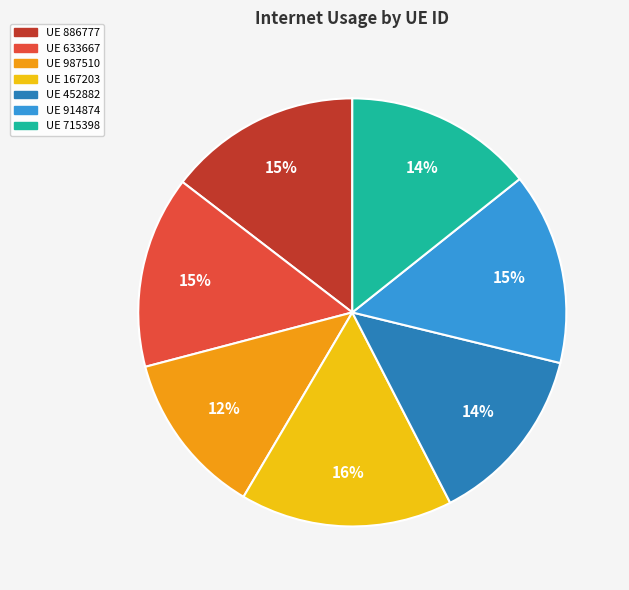

Does any single category account for the majority?

No